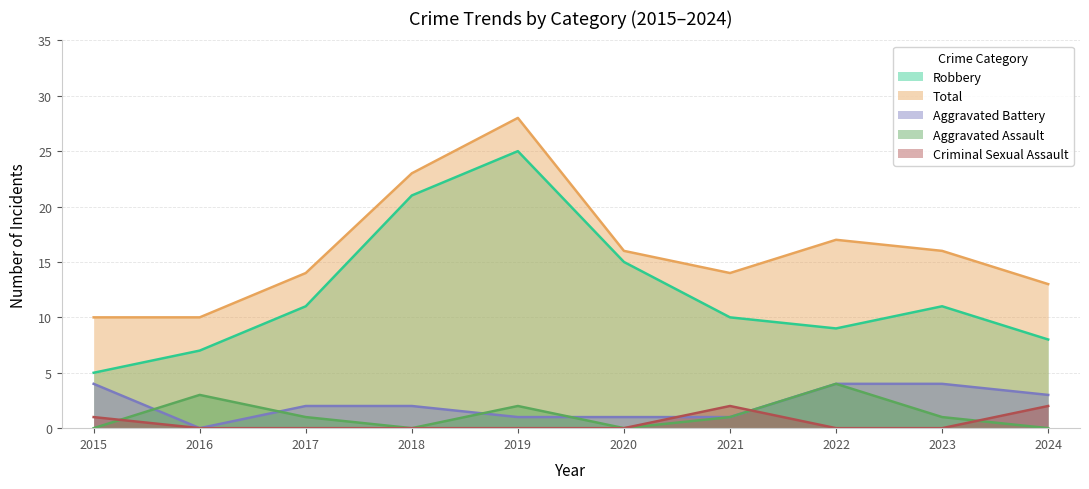

Reading right to left, transcribe all the data shown in this chart.

Aggravated Assault: 0	1	4	1	0	2	0	1	3	0
Aggravated Battery: 3	4	4	1	1	1	2	2	0	4
Criminal Sexual Assault: 2	0	0	2	0	0	0	0	0	1
Robbery: 8	11	9	10	15	25	21	11	7	5
Total: 13	16	17	14	16	28	23	14	10	10